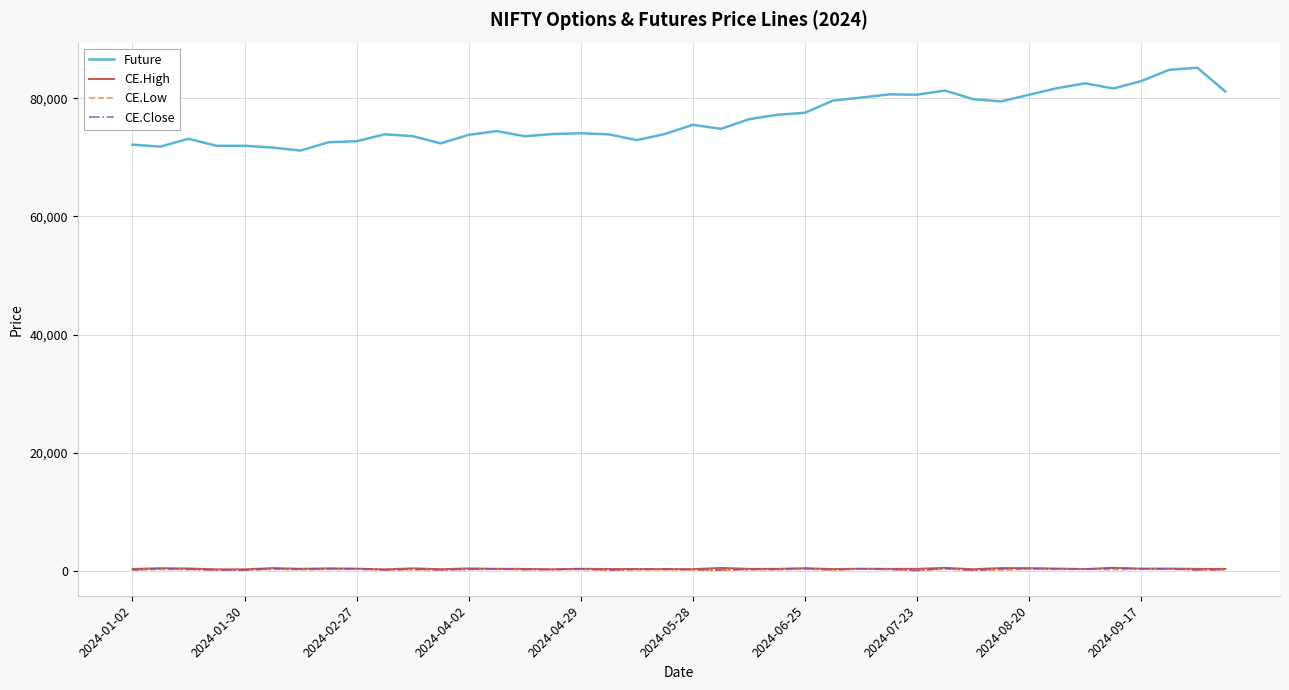

True or false: CE.Low has more than 2 points higher than both neighbors.

True